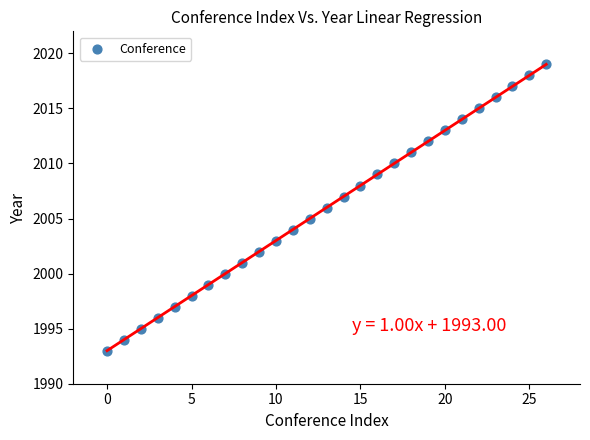

What is the range of Y values (max minus min)?

26